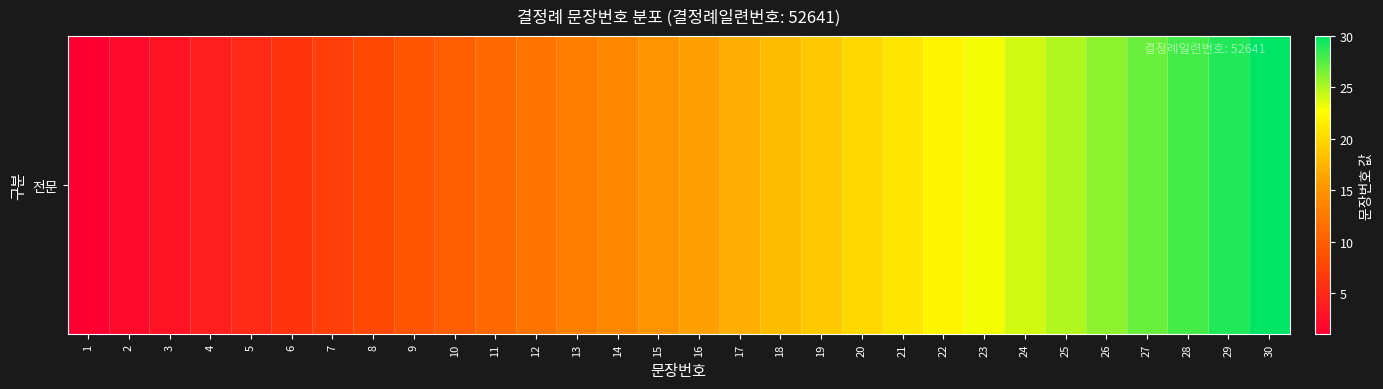

The chart shows a value of 15 at 15. True or false?

True